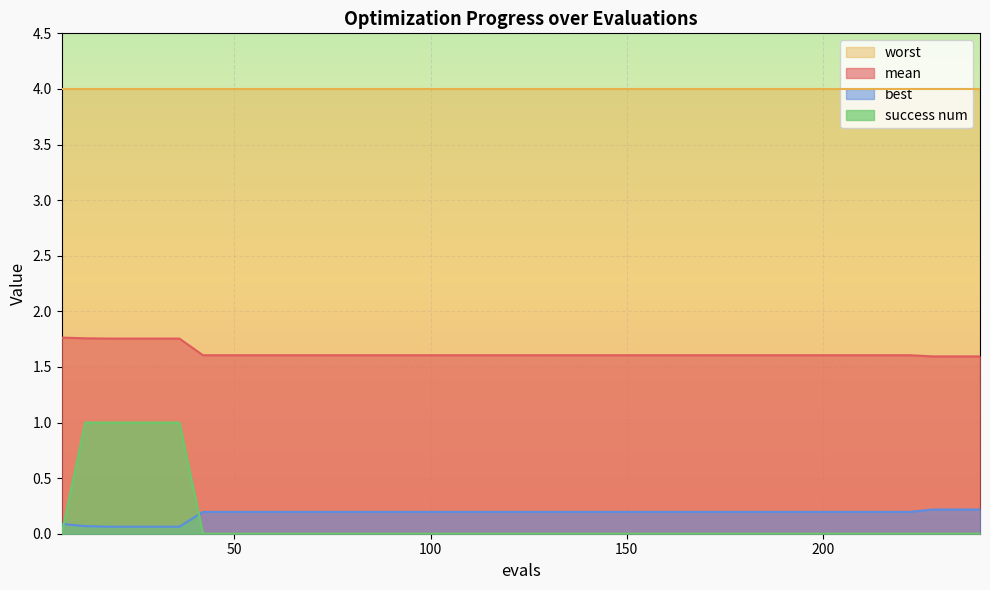

Which category has the highest value across all series?

6